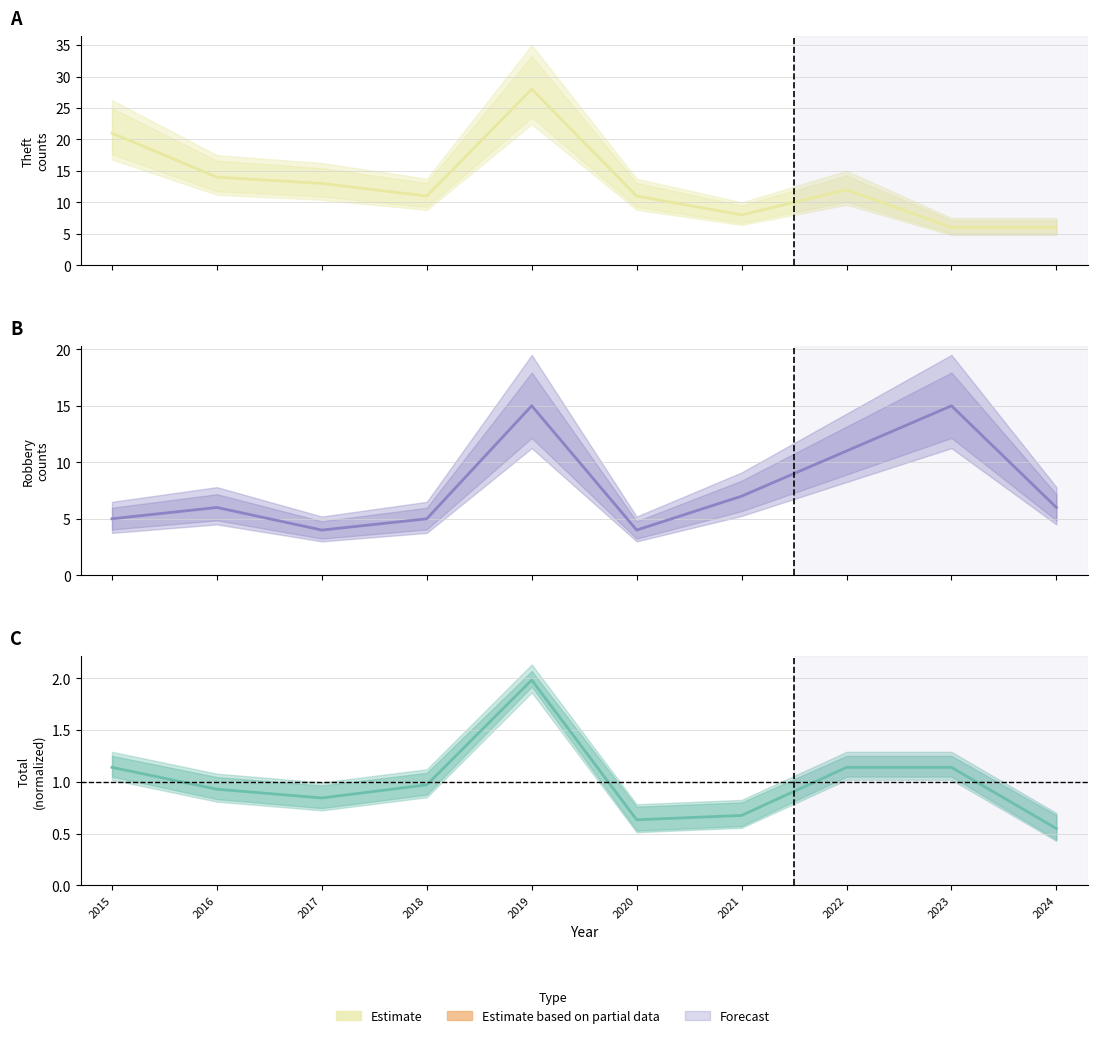

The value of Robbery at 2019 is 26.1. True or false?

False